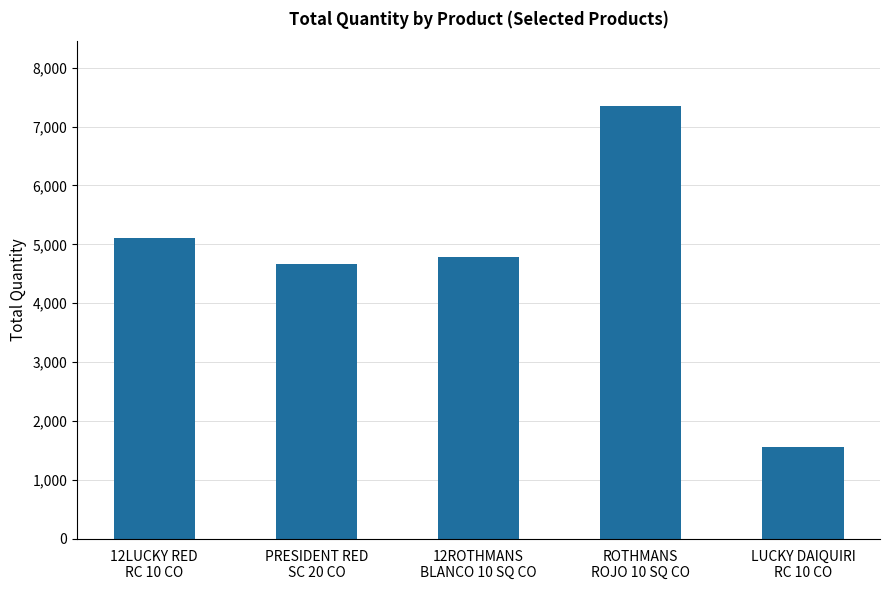

What is the label of the 4th bar from the right?

PRESIDENT RED
SC 20 CO